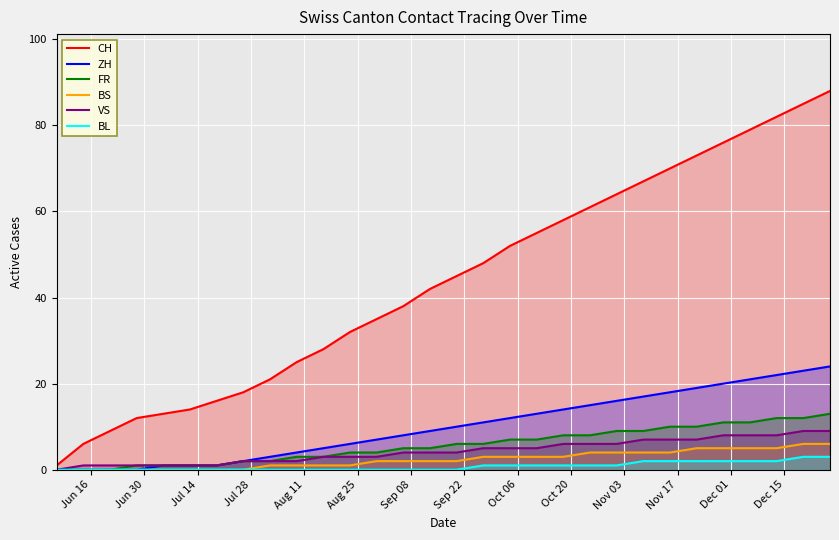

True or false: VS and ZH cross at least once.

False